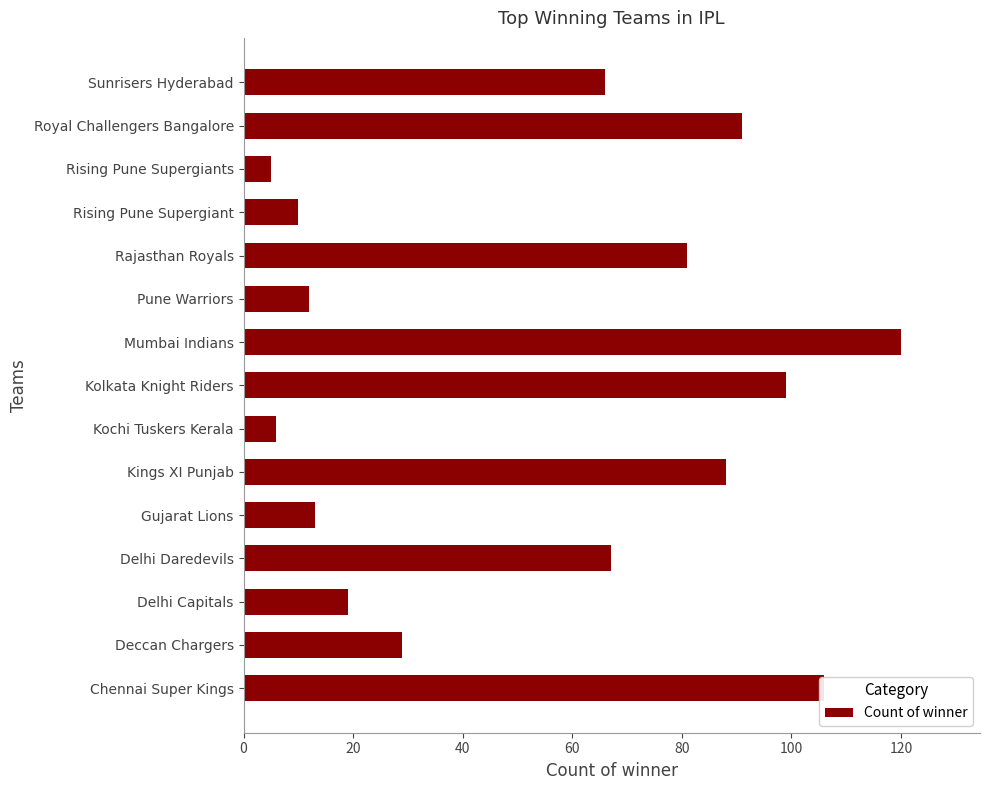

Approximately how many times larger is the value at Rajasthan Royals compared to Kings XI Punjab?

0.9